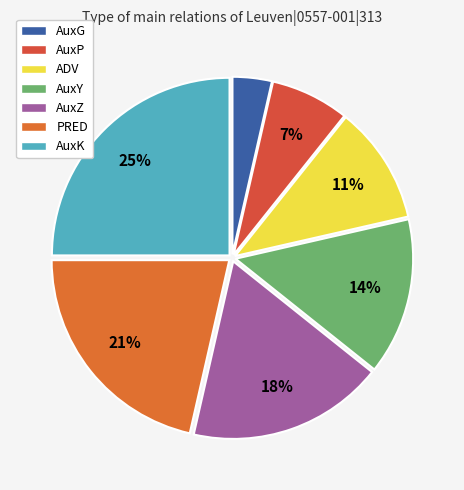

To the nearest percent, what percentage of the pie is ADV?

11%